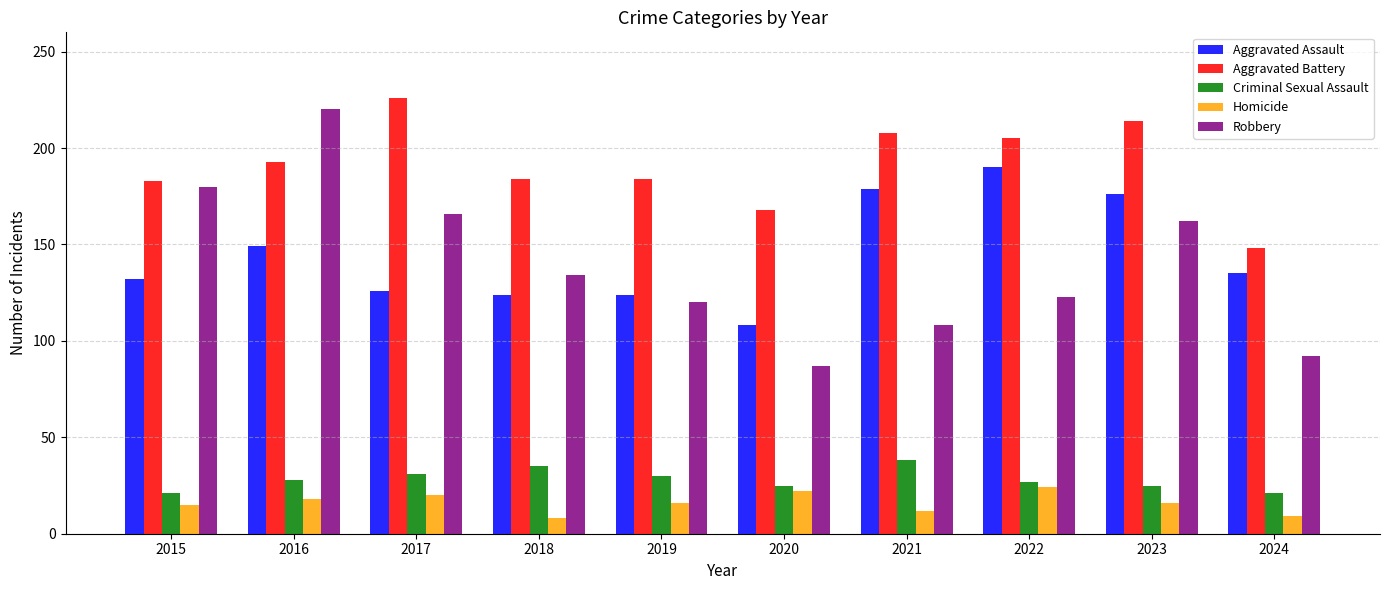

Count the Homicide values in the range 12 to 20.

6